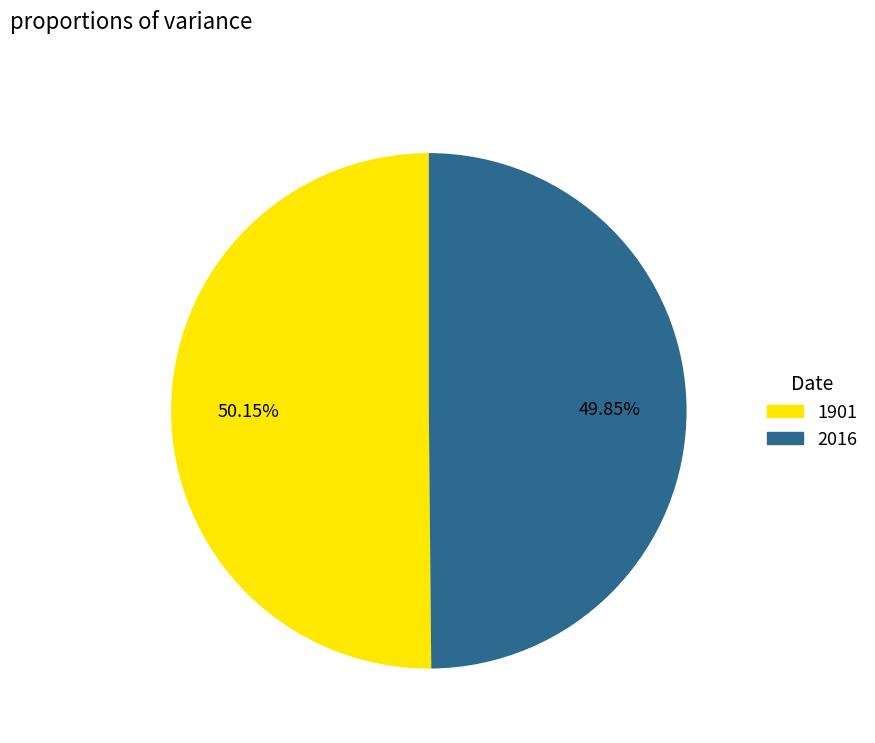

To the nearest percent, what portion does 2016 represent?

50%